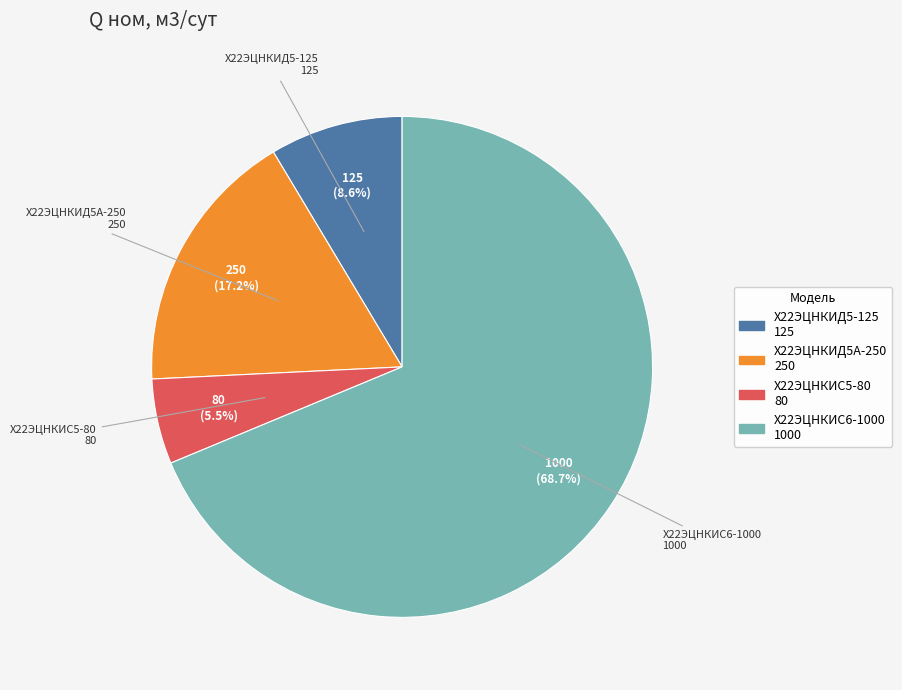

Rank the categories by value from lowest to highest.

Х22ЭЦНКИС5-80, Х22ЭЦНКИД5-125, Х22ЭЦНКИД5А-250, Х22ЭЦНКИС6-1000